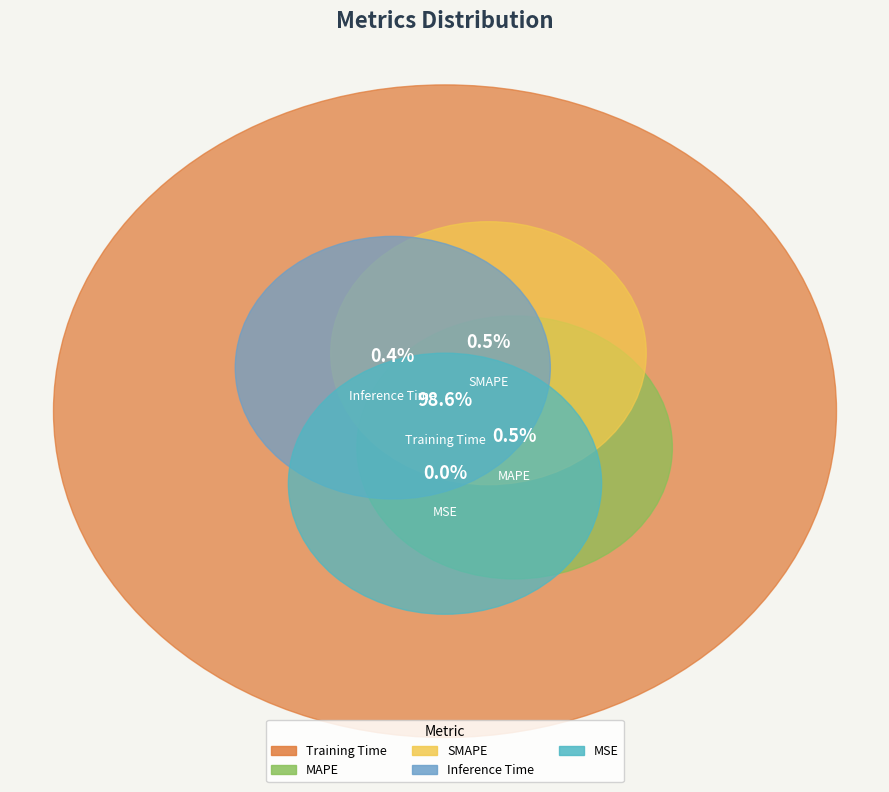

To the nearest percent, what is the difference between the largest and smallest slice percentages?

99%